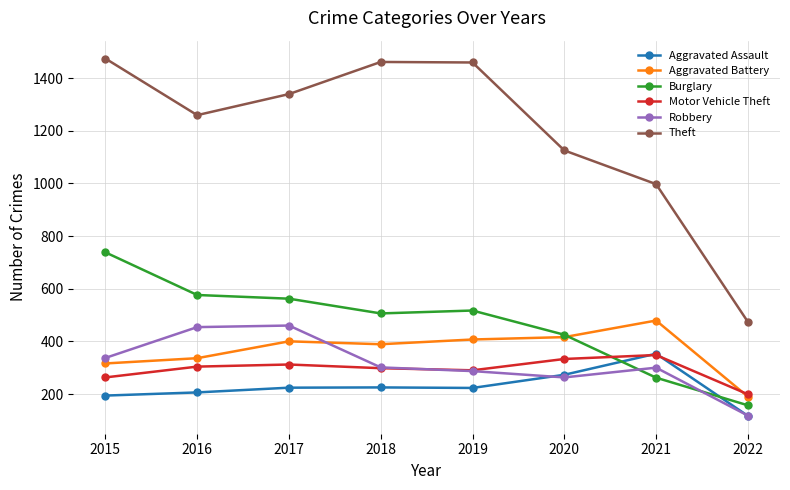

True or false: Motor Vehicle Theft has a value of 356 at 2022.

False